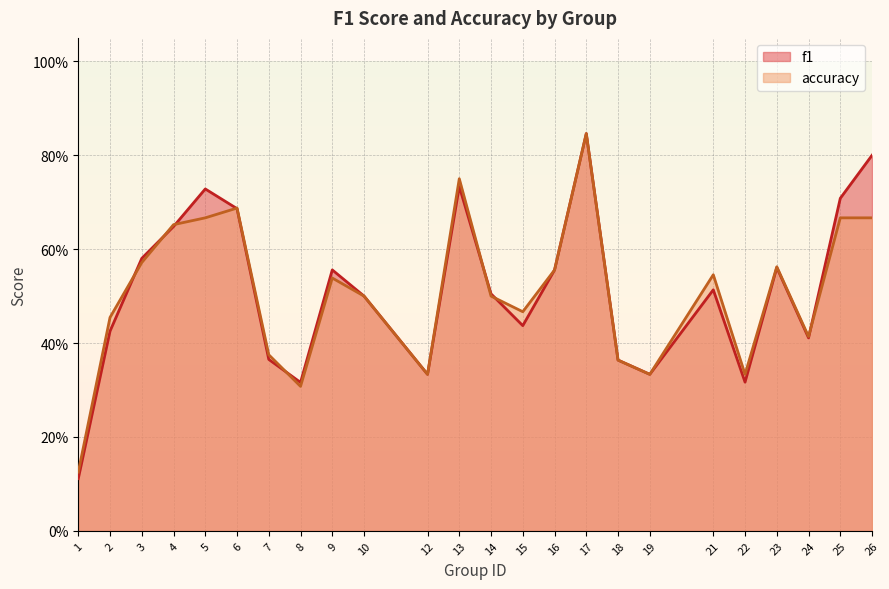

The value of f1 at 24 is 0.6. True or false?

False